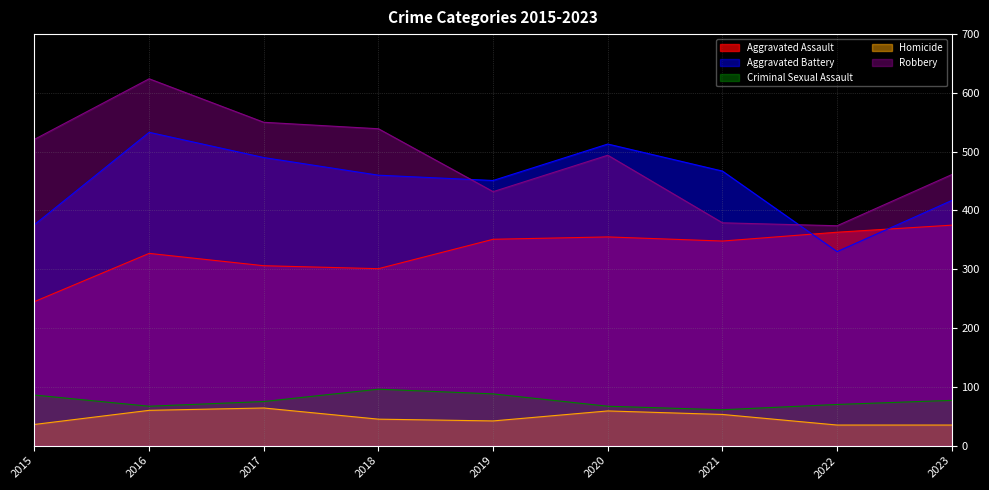

How many values in the Homicide series exceed 45?

4